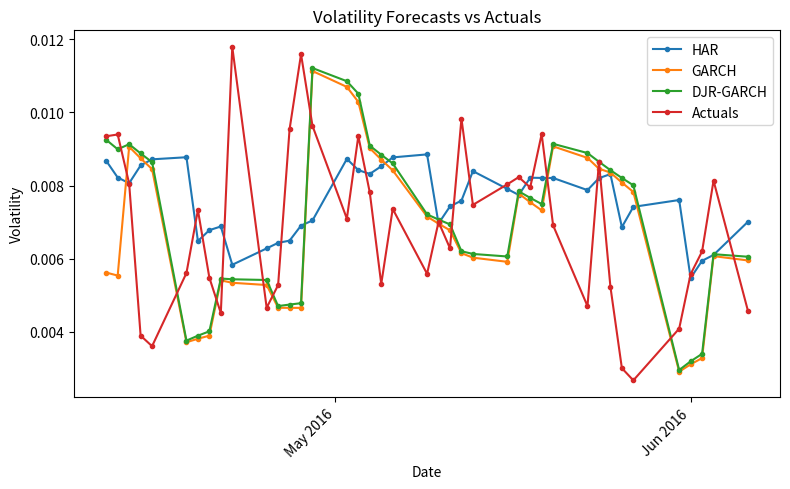

Which series has the largest range (max minus min)?

Actuals